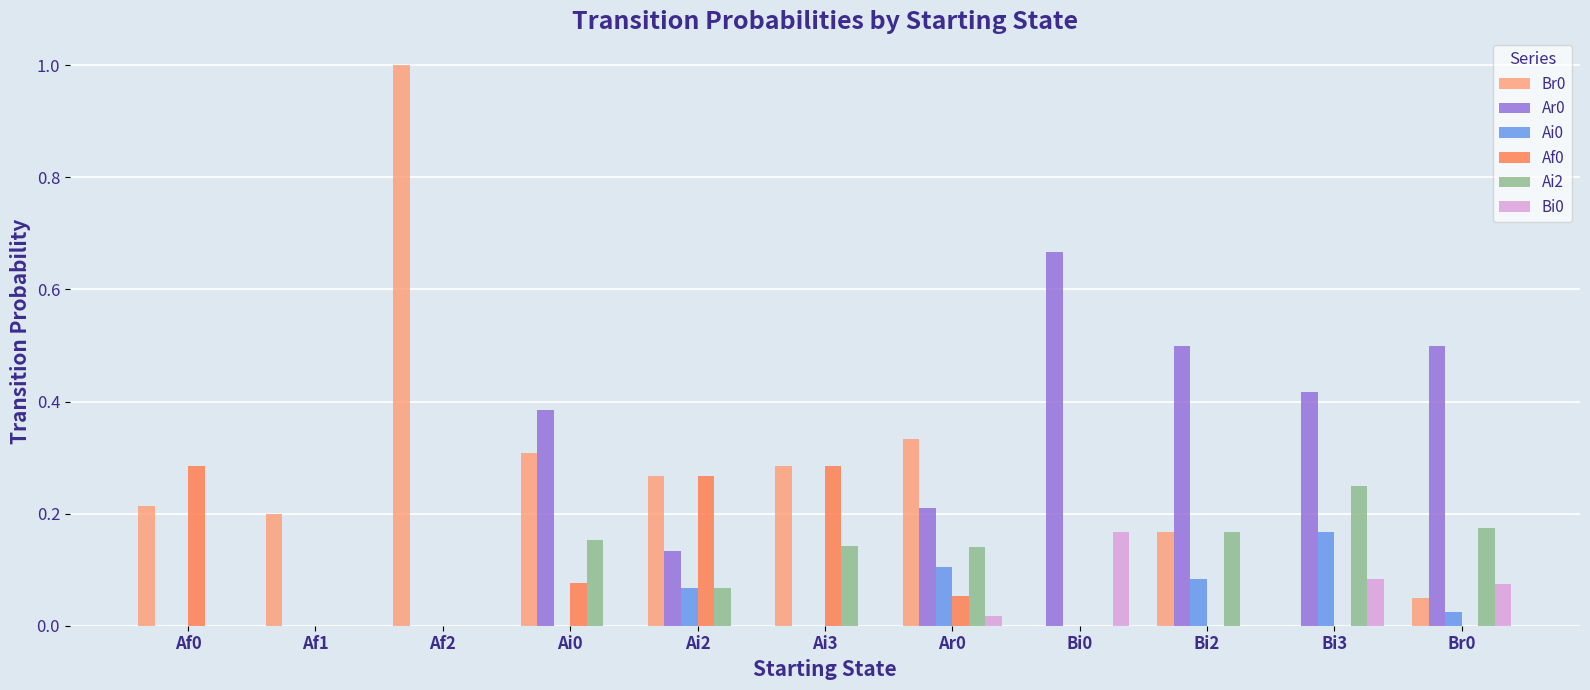

What is the total value across all series at Bi0?

0.8